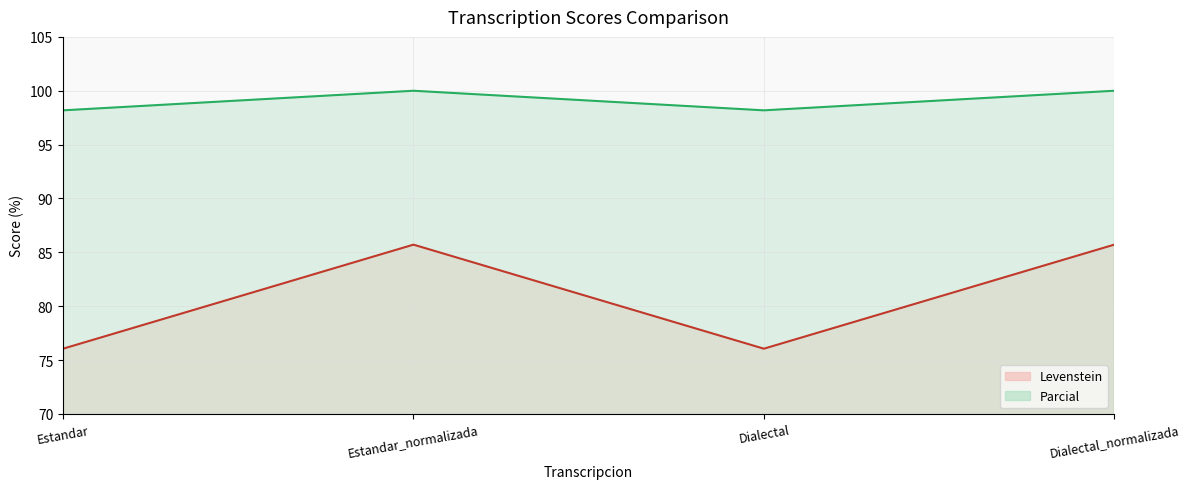

True or false: Levenstein line and Parcial line intersect in this chart.

False